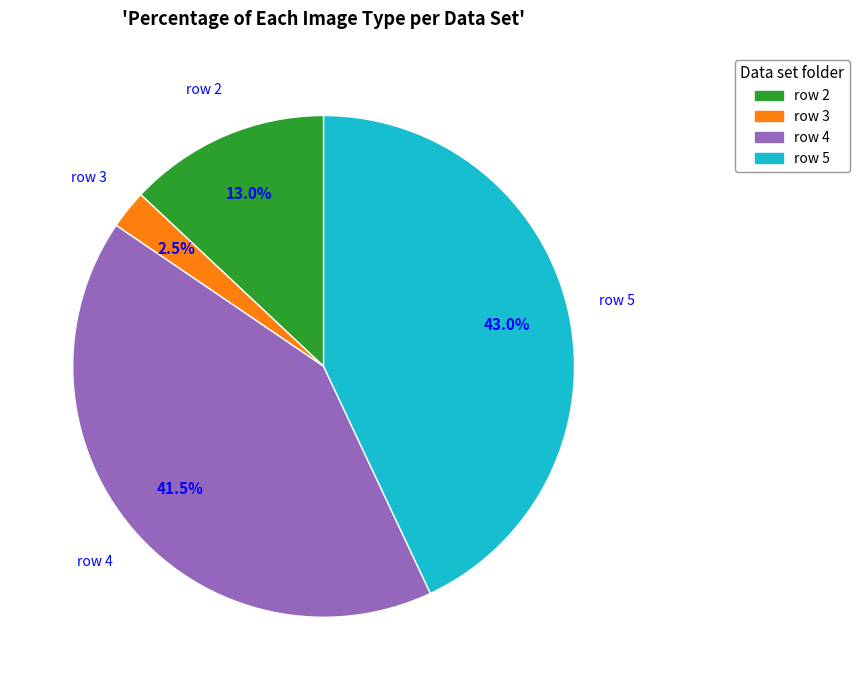

To the nearest percent, what is the difference between the largest and smallest slice percentages?

40%